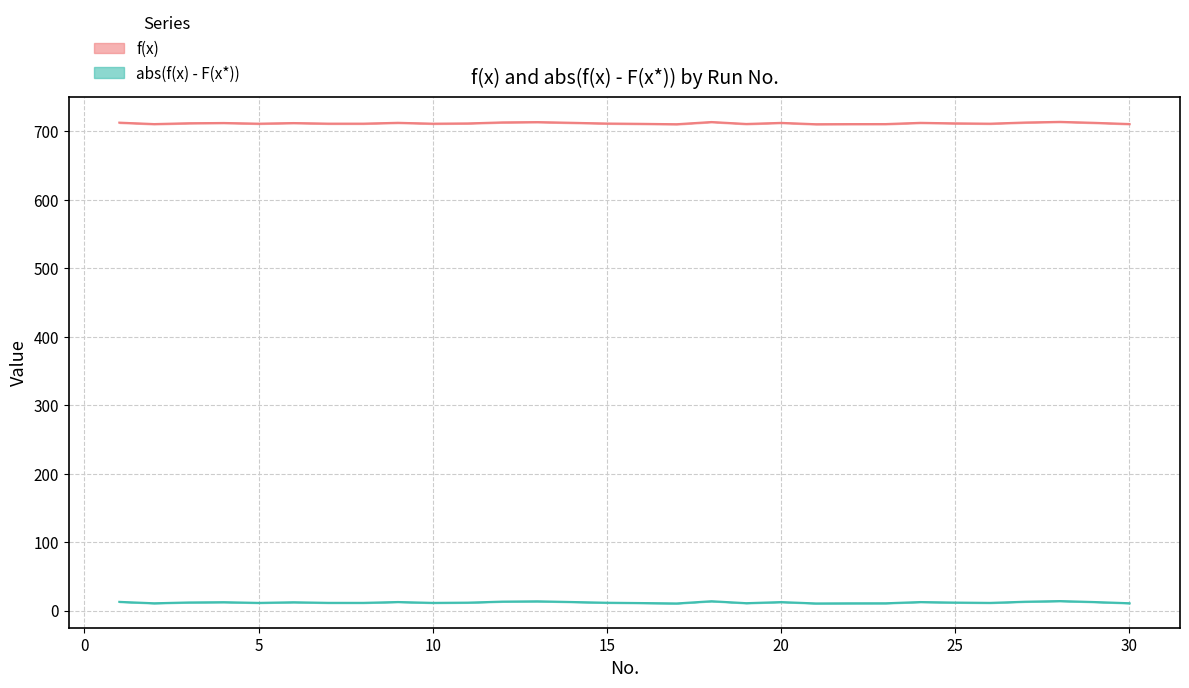

Rank the series by their average value, from highest to lowest.

f(x), abs(f(x) - F(x*))